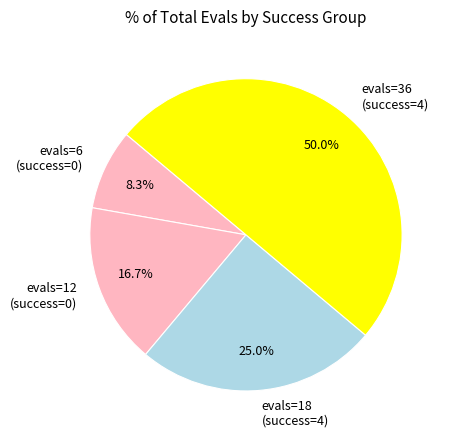

Which slice is the smallest?

evals=6 (success=0)